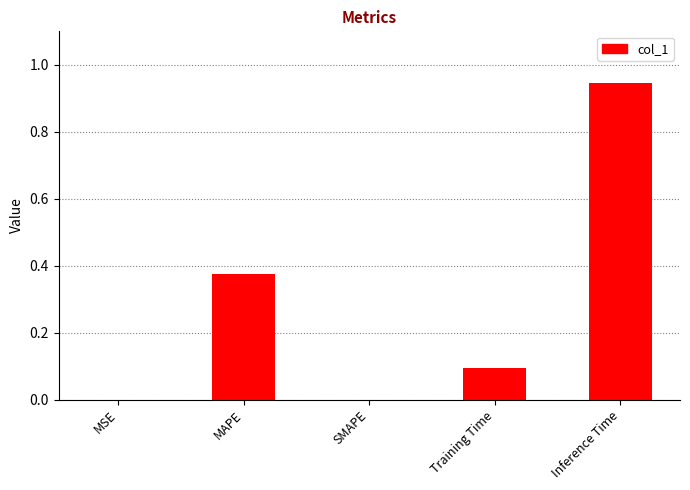

What is the sum of all values?

1.4